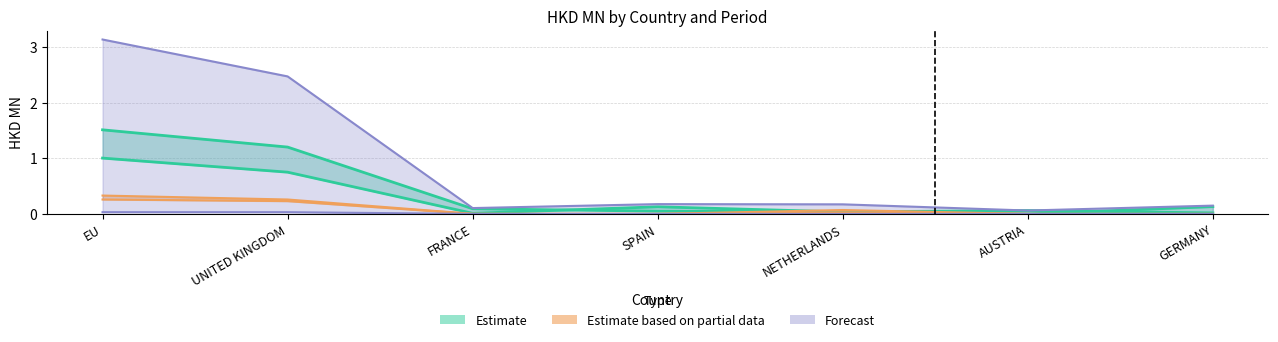

Reading left to right, list all the values displayed in this chart.

201612: EU=1.0	UNITED KINGDOM=0.8	FRANCE=0.0	SPAIN=0.1	NETHERLANDS=0.0	AUSTRIA=0.1	GERMANY=0.0
201712: EU=1.5	UNITED KINGDOM=1.2	FRANCE=0.1	SPAIN=0.0	NETHERLANDS=0.0	AUSTRIA=0.0	GERMANY=0.1
201807: EU=0.3	UNITED KINGDOM=0.2	FRANCE=0.0	SPAIN=0.0	NETHERLANDS=0.0	AUSTRIA=0.0	GERMANY=0.0
201812: EU=0.3	UNITED KINGDOM=0.3	FRANCE=0.0	SPAIN=0.0	NETHERLANDS=0.1	AUSTRIA=0.0	GERMANY=0.0
201907: EU=0.0	UNITED KINGDOM=0.0	FRANCE=0.0	SPAIN=0.0	NETHERLANDS=0.0	AUSTRIA=0.0	GERMANY=0.0
All: EU=3.1	UNITED KINGDOM=2.5	FRANCE=0.1	SPAIN=0.2	NETHERLANDS=0.2	AUSTRIA=0.1	GERMANY=0.1